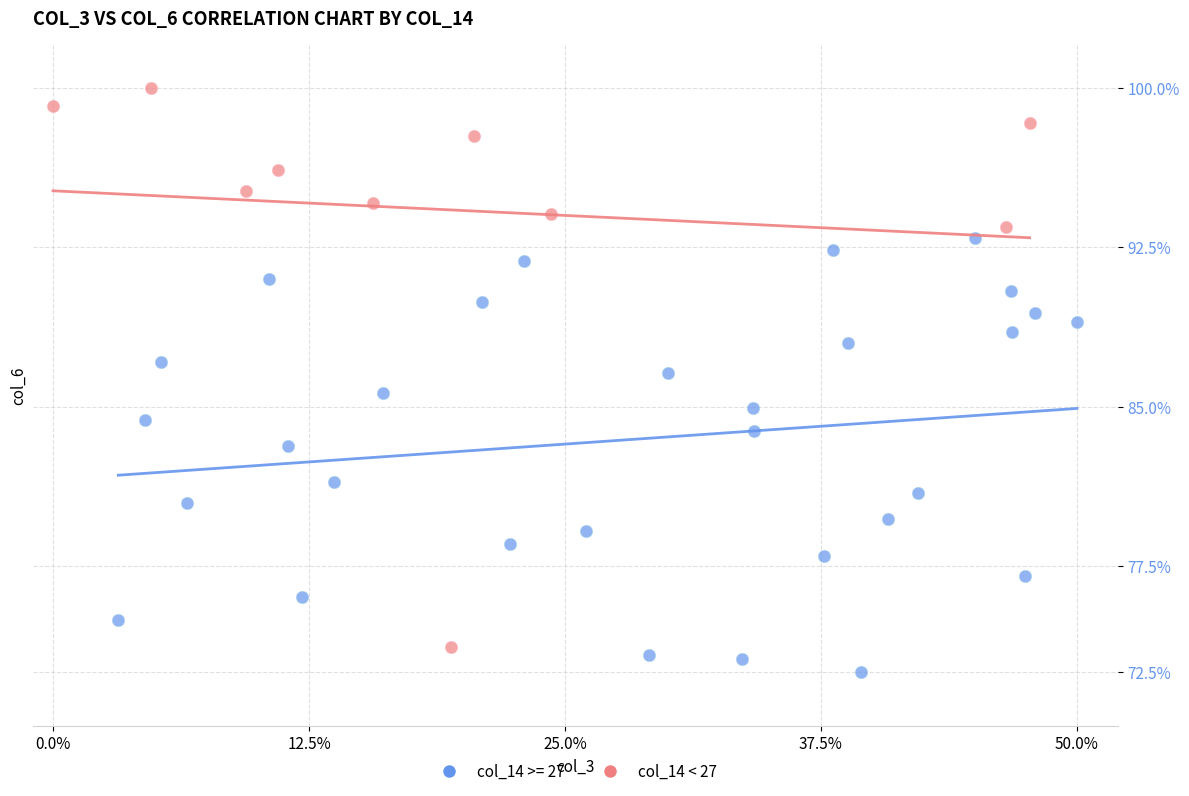

Which series has the largest Y range (max minus min)?

col_14 < 27